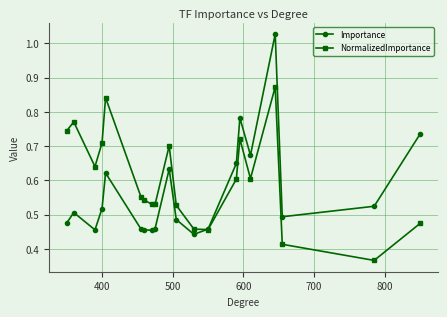

At how many categories does at least one series exceed 0?

20